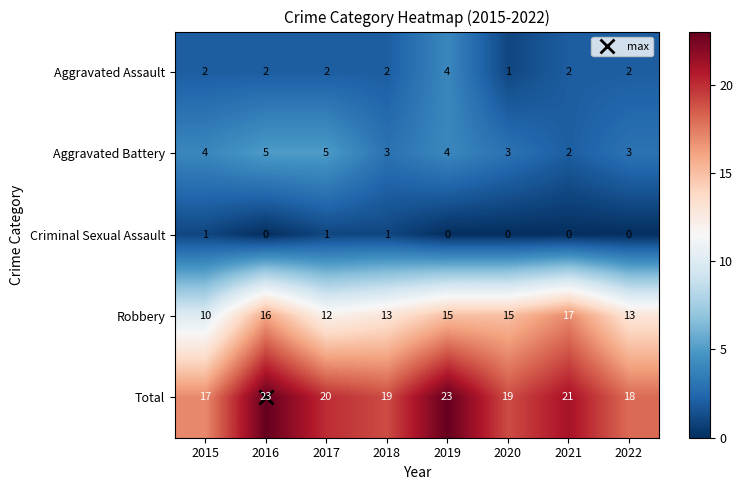

The value of Aggravated Assault at 2020 is 1. True or false?

True